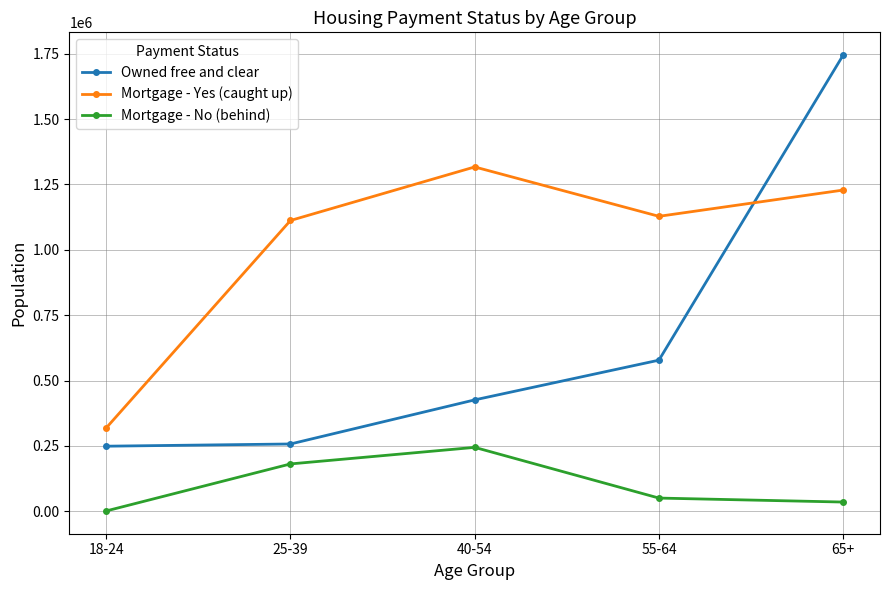

True or false: Owned free and clear has more than 1 points higher than both neighbors.

False